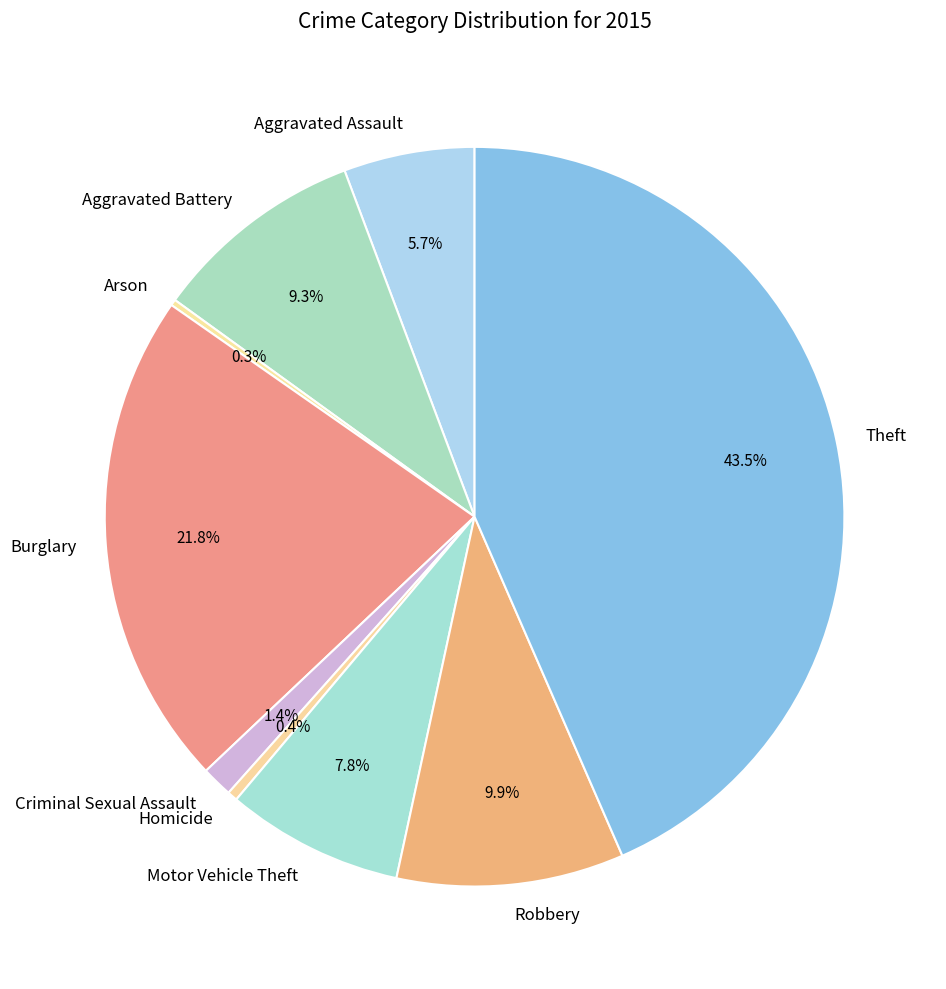

How much of the chart is everything except Aggravated Battery?

90.7%